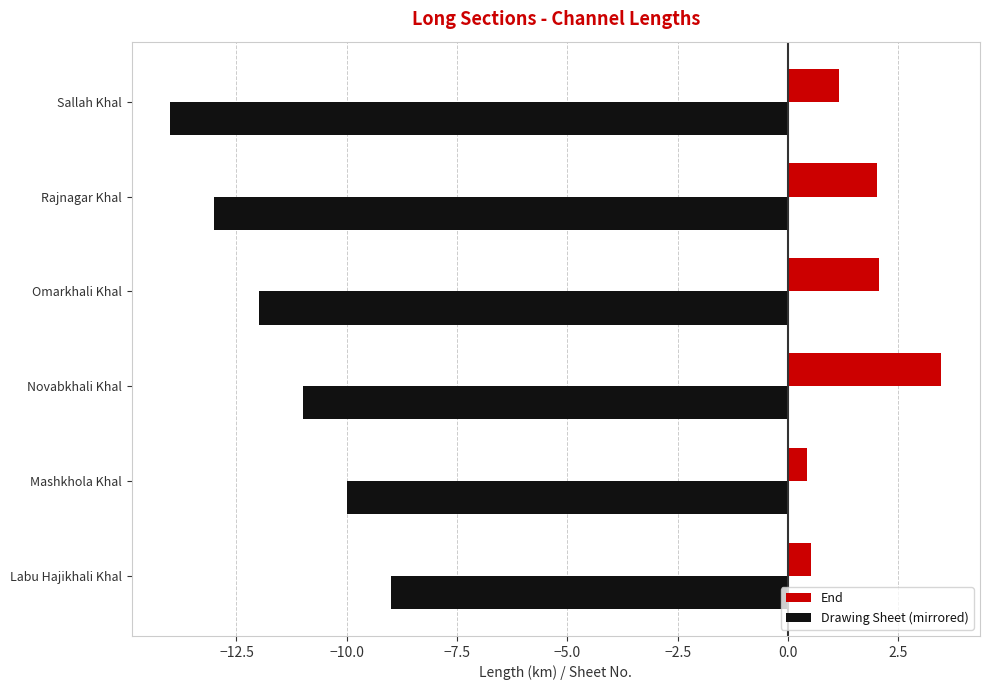

Which series has the widest spread of values?

Drawing Sheet (mirrored)